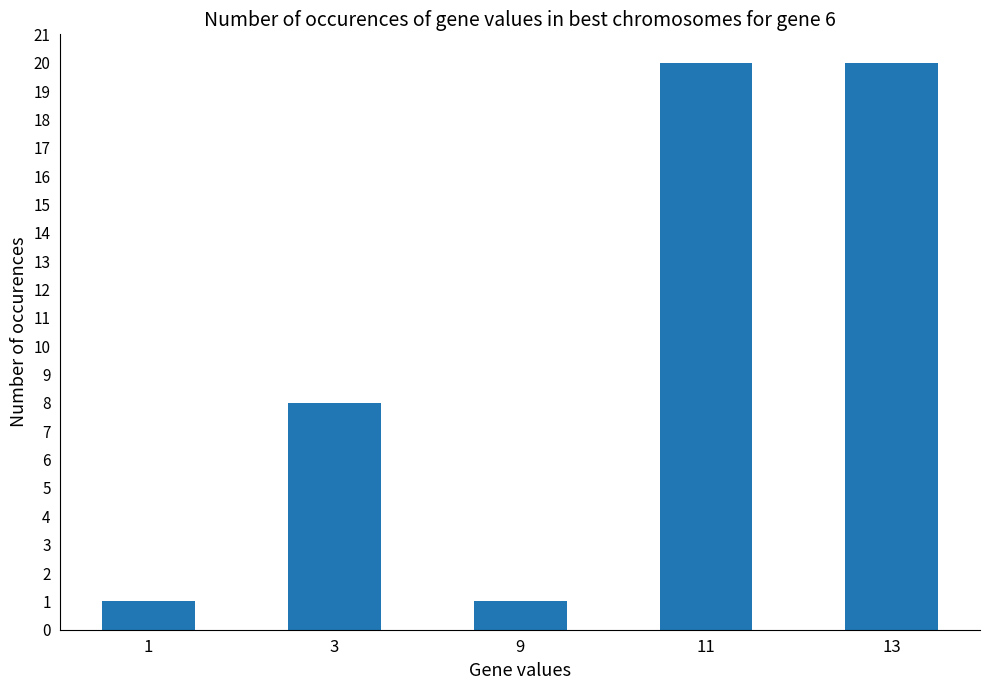

Where is the data nearest to the value 10?

3